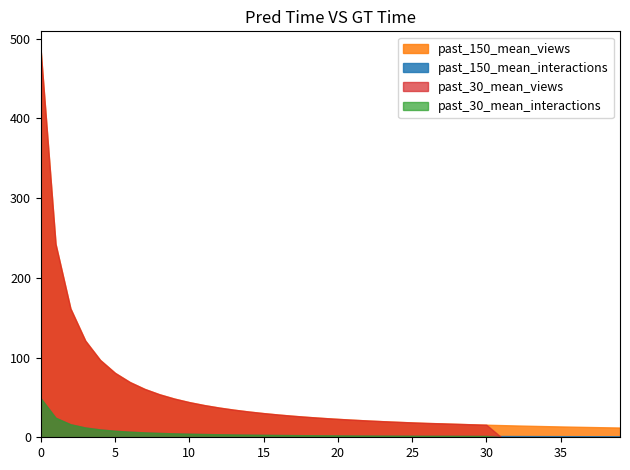

True or false: past_150_mean_views and past_150_mean_interactions cross at least once.

False